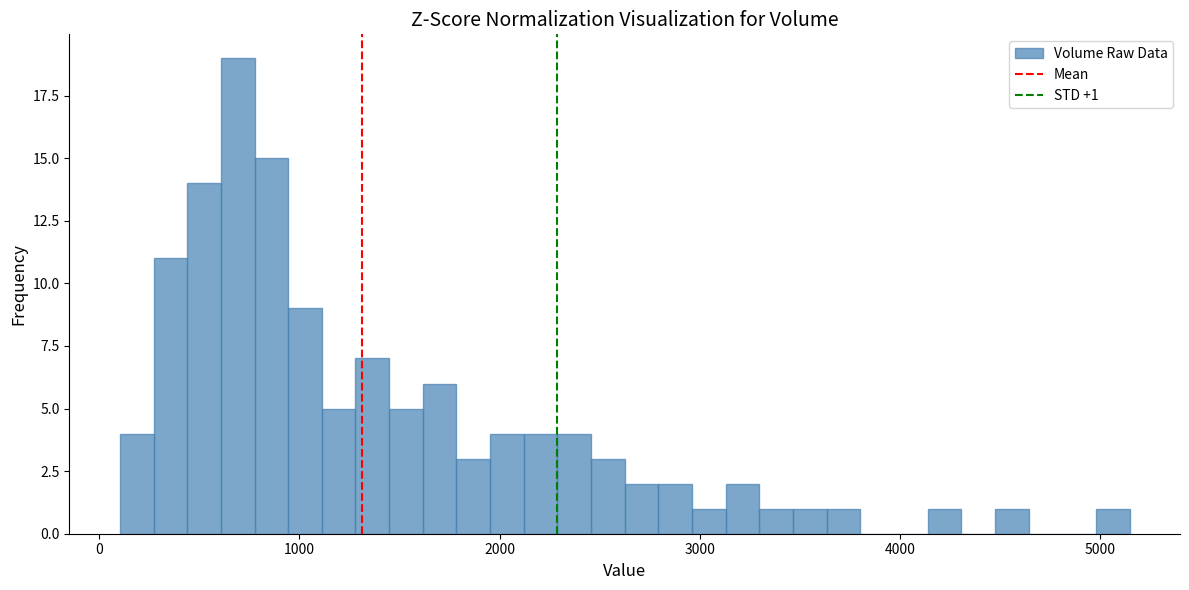

Around what value on the x-axis is the tallest bar? Give the approximate position of its centre, as read against the axis.

700